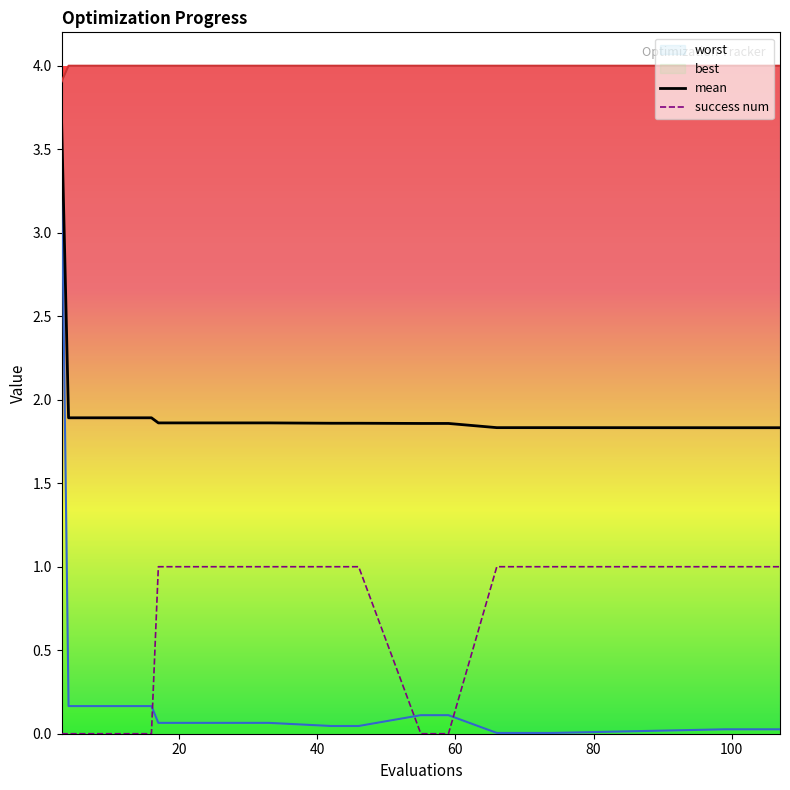

What is the sum of all success num values?

13.0